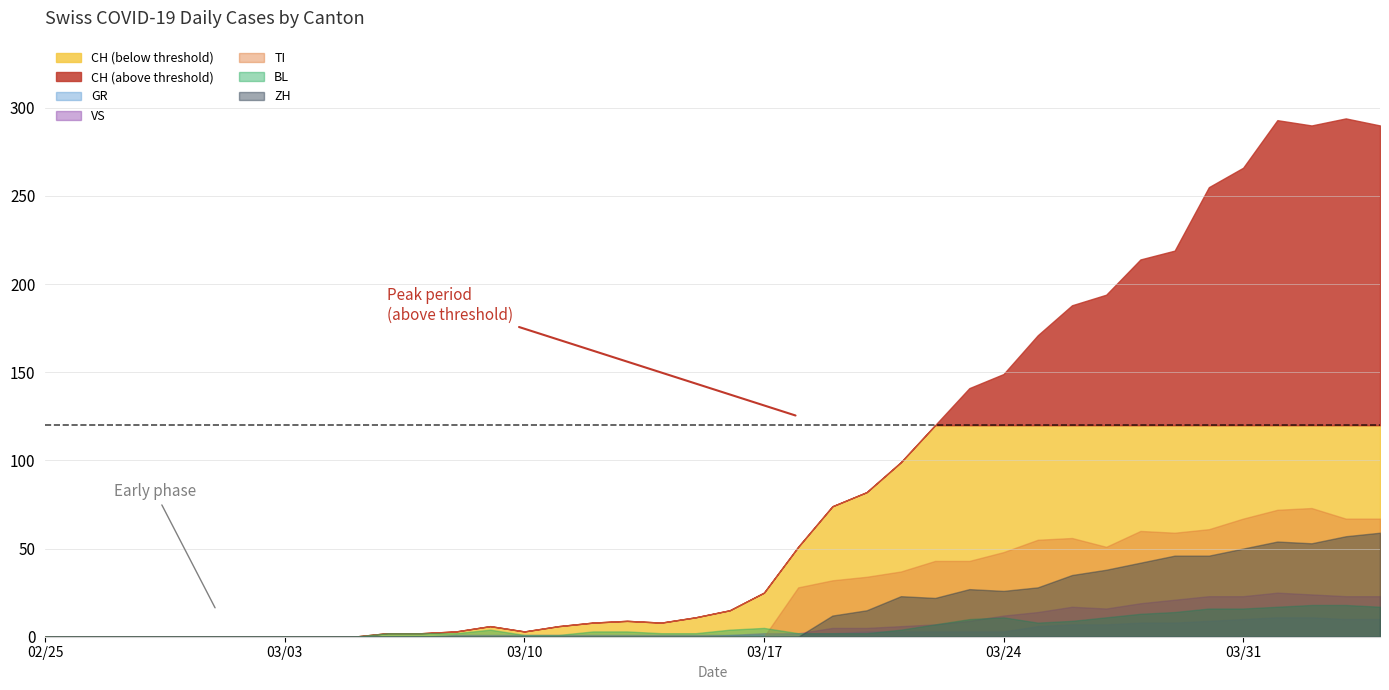

The value of CH at 22 is 34. True or false?

False